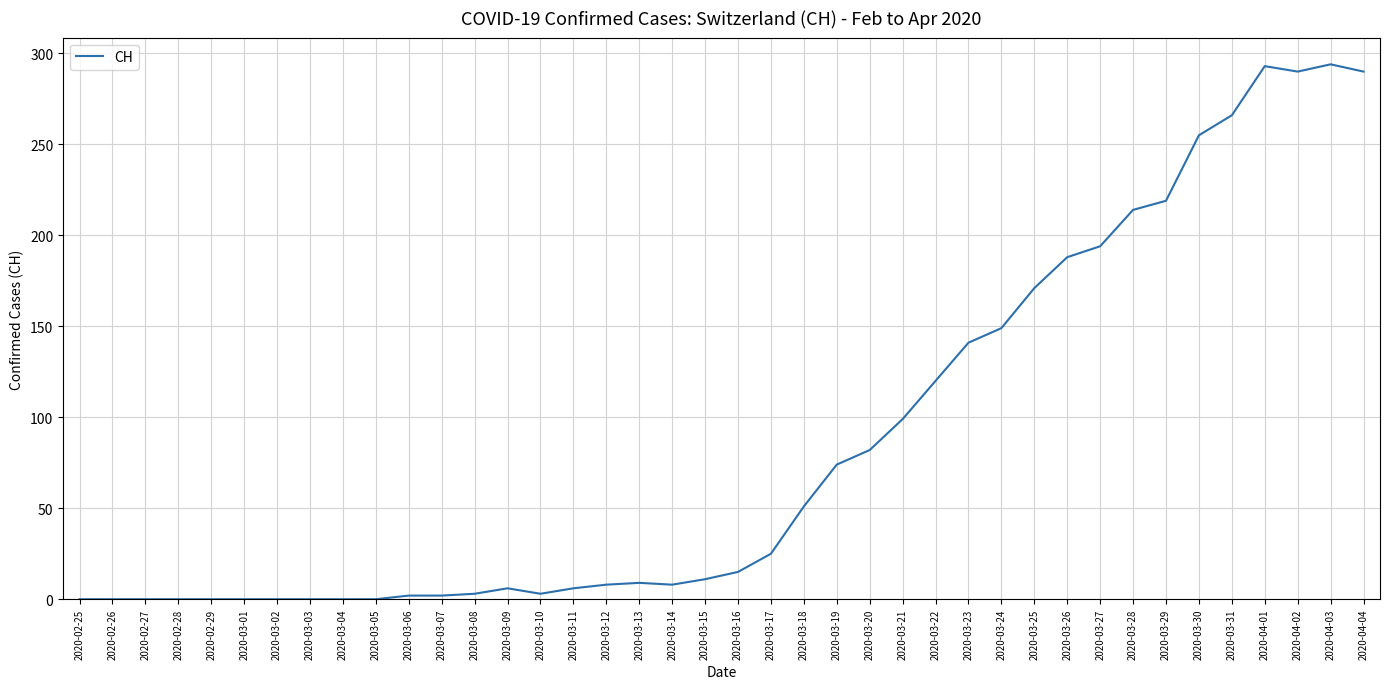

How many values are below 15?

20